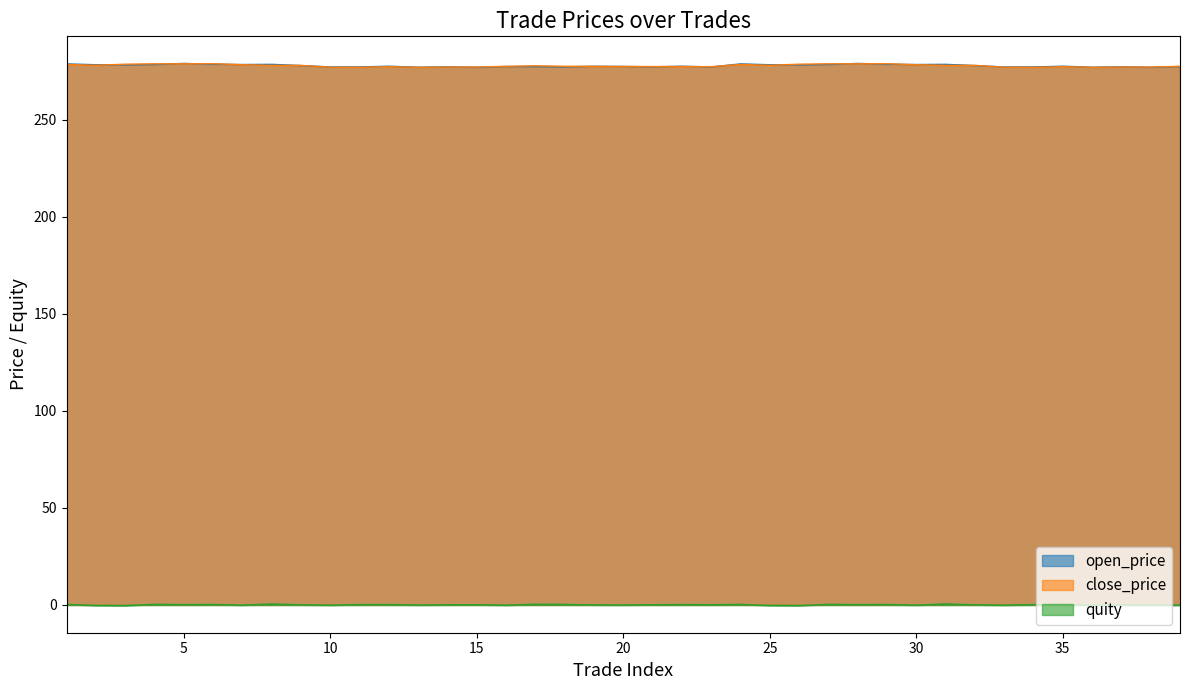

Which series has the largest total across all categories?

open_price